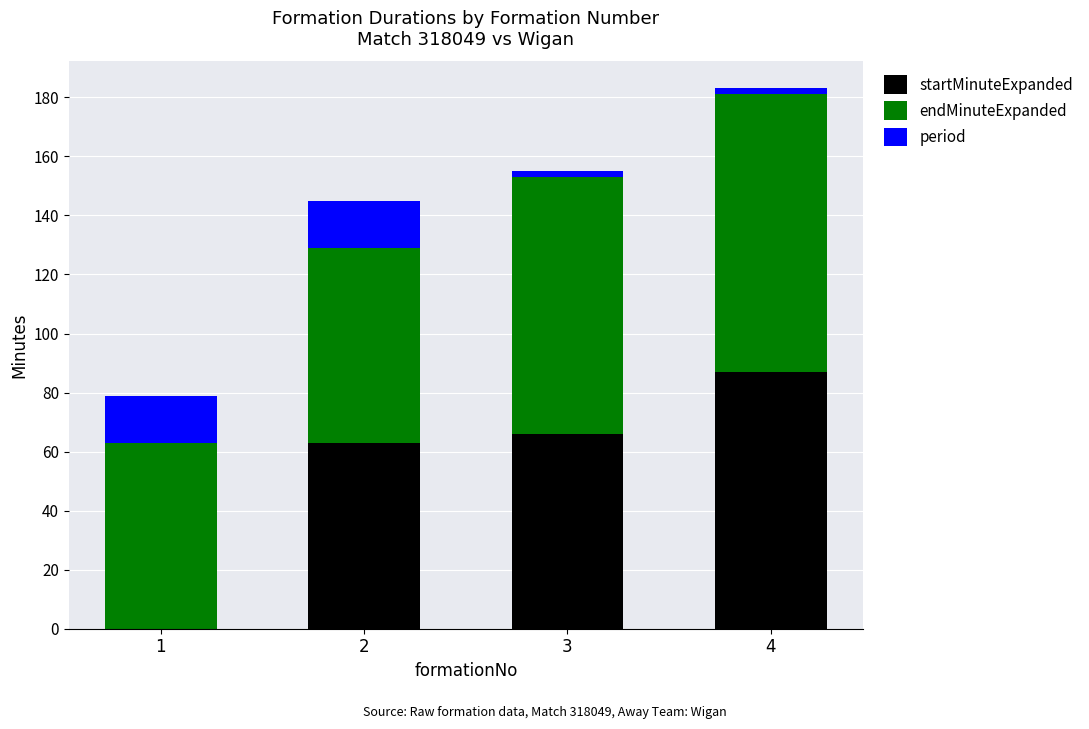

At which category is the sum across all series the highest?

4